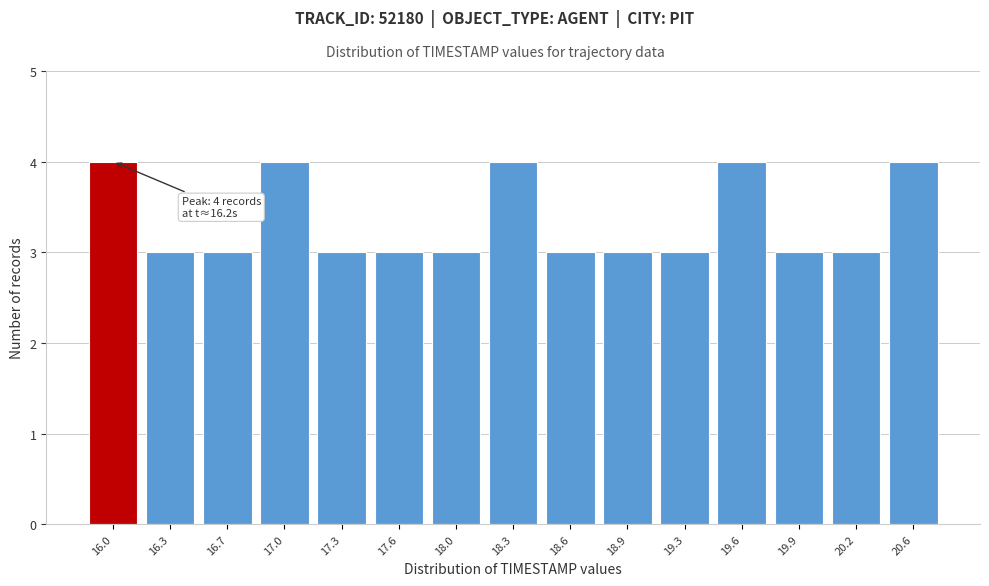

Reading left to right, extract all data points from this chart.

16.0=4	16.3=3	16.7=3	17.0=4	17.3=3	17.6=3	18.0=3	18.3=4	18.6=3	18.9=3	19.3=3	19.6=4	19.9=3	20.2=3	20.6=4